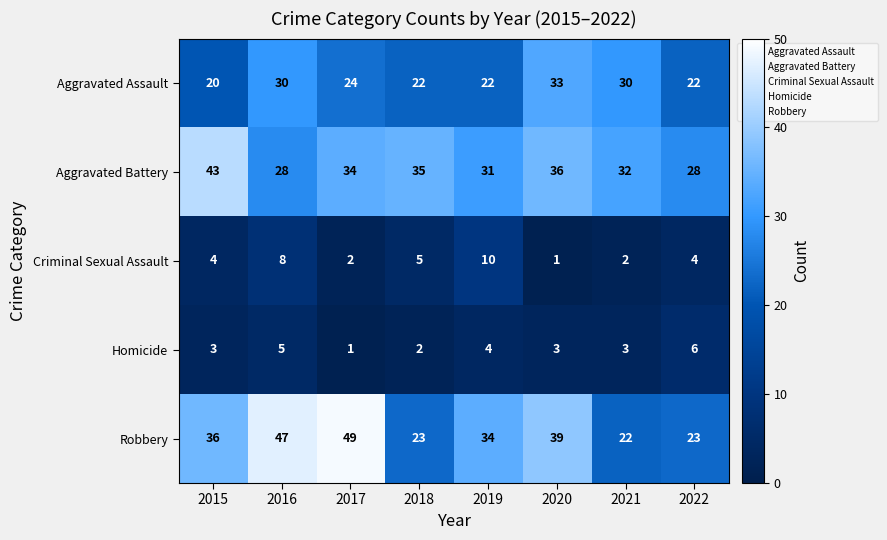

Between 2015 and 2021, which series saw the biggest shift?

Robbery